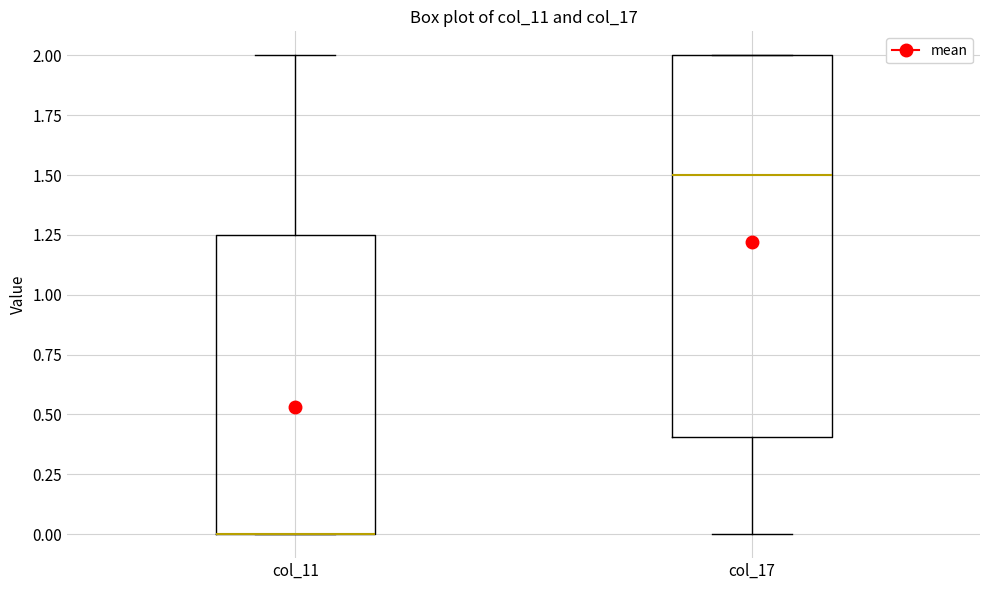

Which box is the tallest, from its lower edge to its upper edge?

col_17